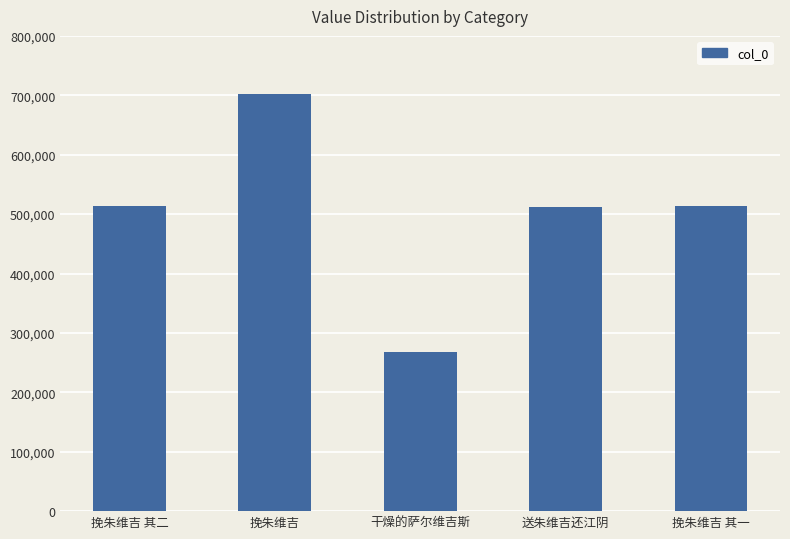

What is the label of the 2nd bar from the right?

送朱维吉还江阴